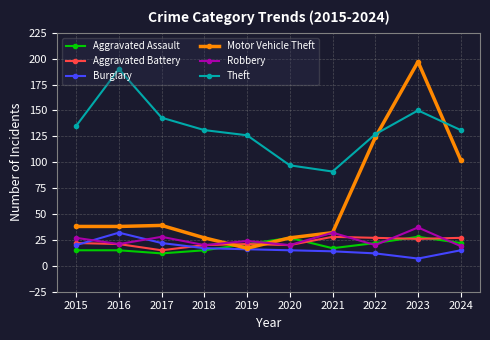

What are all the series names shown in the legend?

Aggravated Assault, Aggravated Battery, Burglary, Motor Vehicle Theft, Robbery, Theft